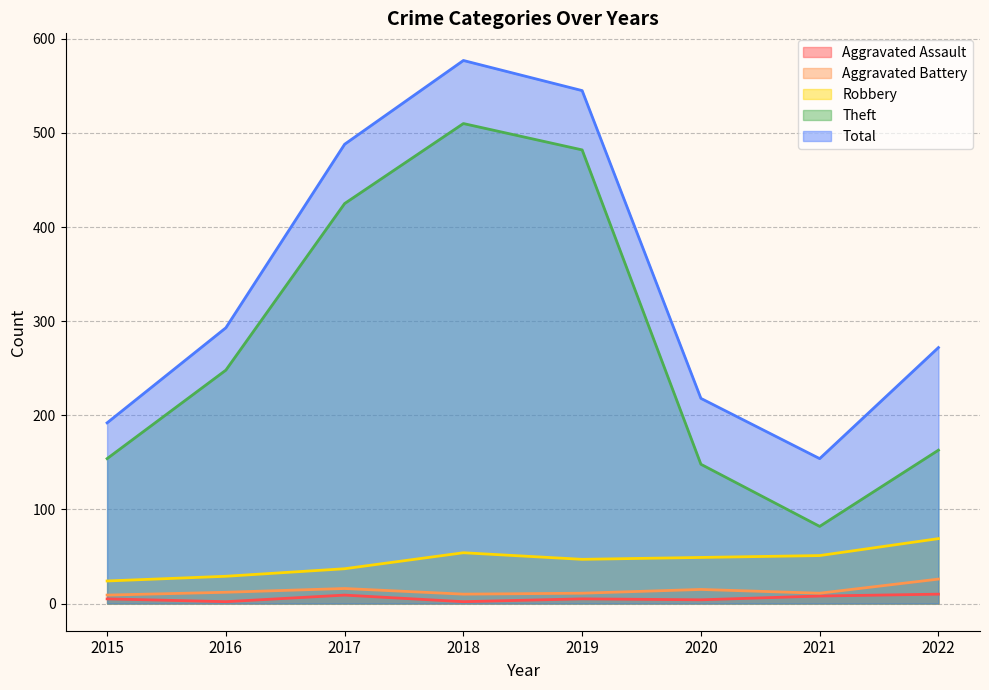

Is the value of Aggravated Battery at 2015 greater than the value of Theft at 2015?

No